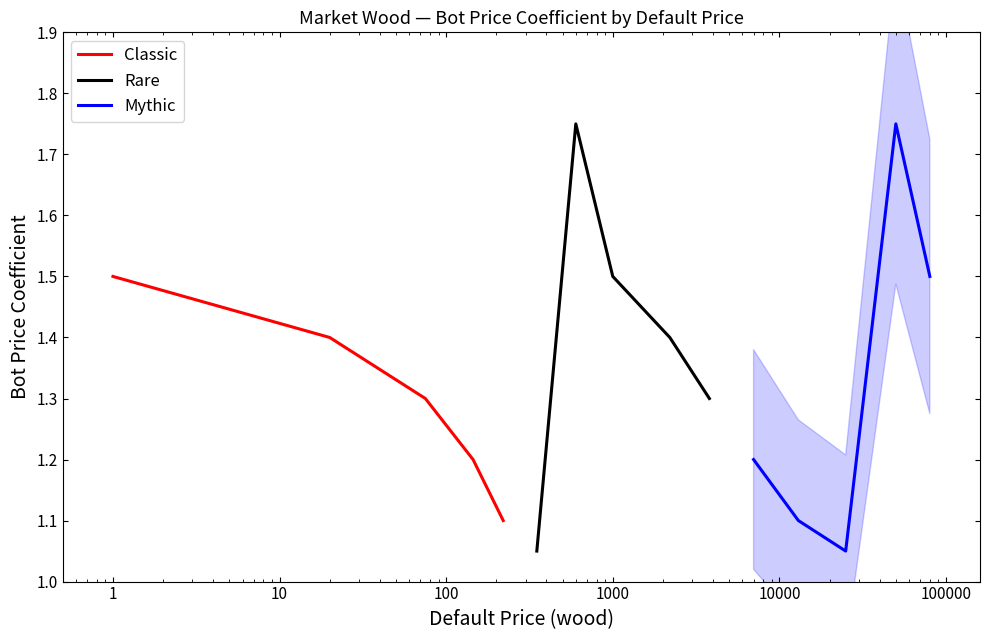

At how many categories does at least one series exceed 1?

5